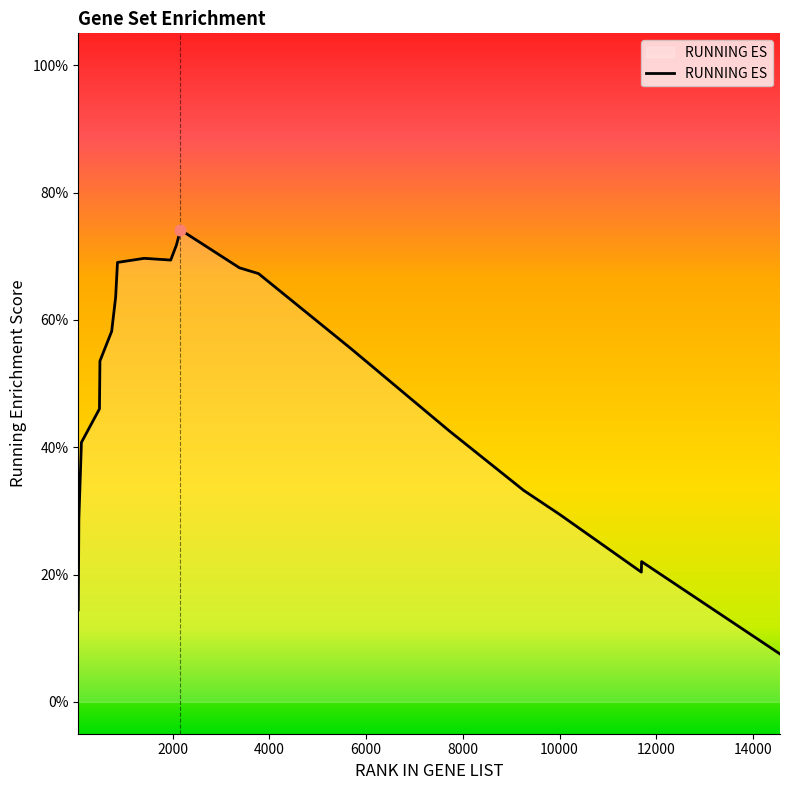

Does the chart have visible grid lines?

No